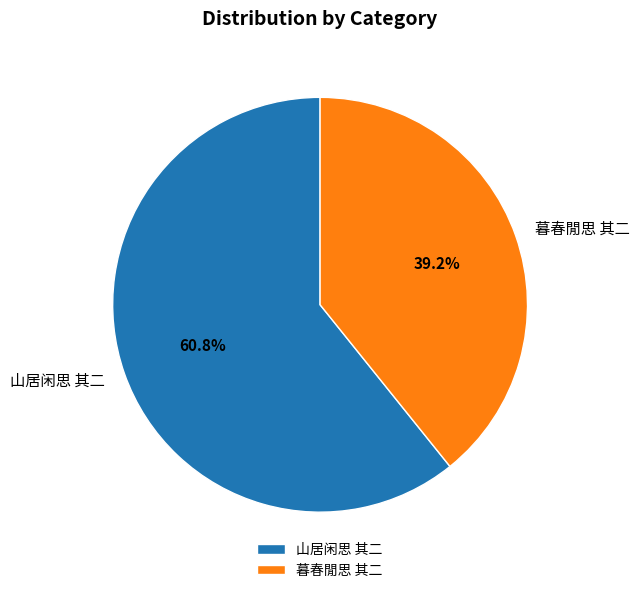

Count the number of slices in the pie.

2